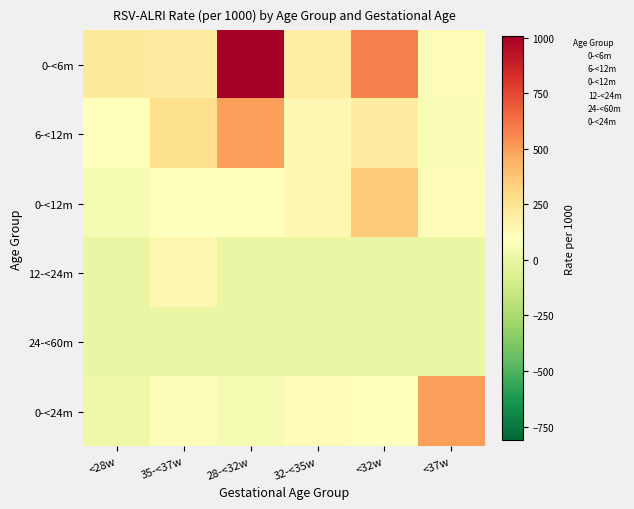

Reading left to right, what are all the values shown in this chart?

0-<6m: <28w=216.1	35-<37w=199.6	28-<32w=1005.0	32-<35w=194.9	<32w=583.1	<37w=111.7
6-<12m: <28w=97.0	35-<37w=269.5	28-<32w=500.4	32-<35w=143.1	<32w=200.1	<37w=70.8
0-<12m: <28w=60.4	35-<37w=97.0	28-<32w=96.2	32-<35w=139.5	<32w=349.2	<37w=113.3
12-<24m: <28w=0.0	35-<37w=143.1	28-<32w=0.0	32-<35w=0.0	<32w=0.0	<37w=0.0
24-<60m: <28w=0.0	35-<37w=0.0	28-<32w=0.0	32-<35w=0.0	<32w=0.0	<37w=0.0
0-<24m: <28w=19.3	35-<37w=80.9	28-<32w=55.6	32-<35w=111.6	<32w=89.4	<37w=500.4